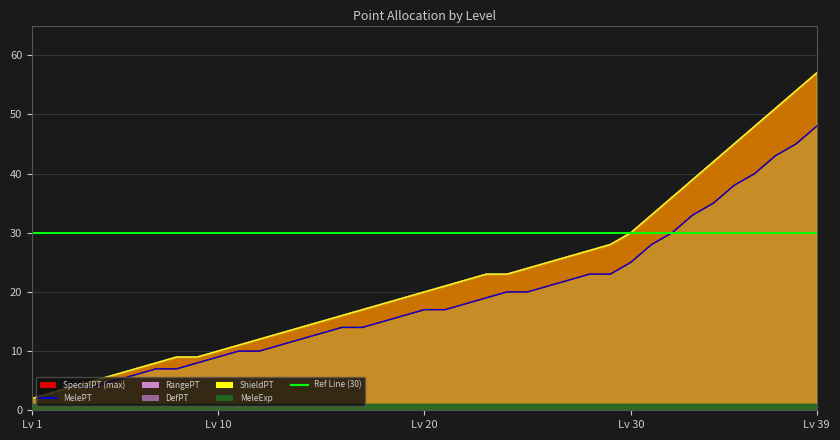

What is the spread (max minus min) of values at 36?

8